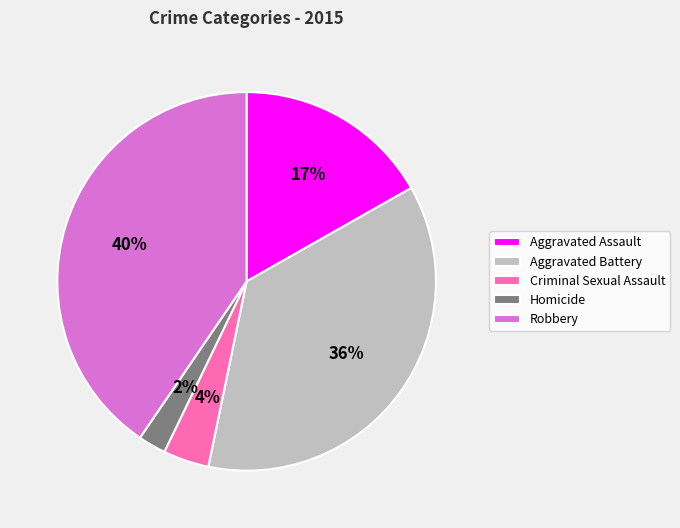

The Robbery slice represents 40% of the pie. True or false?

True